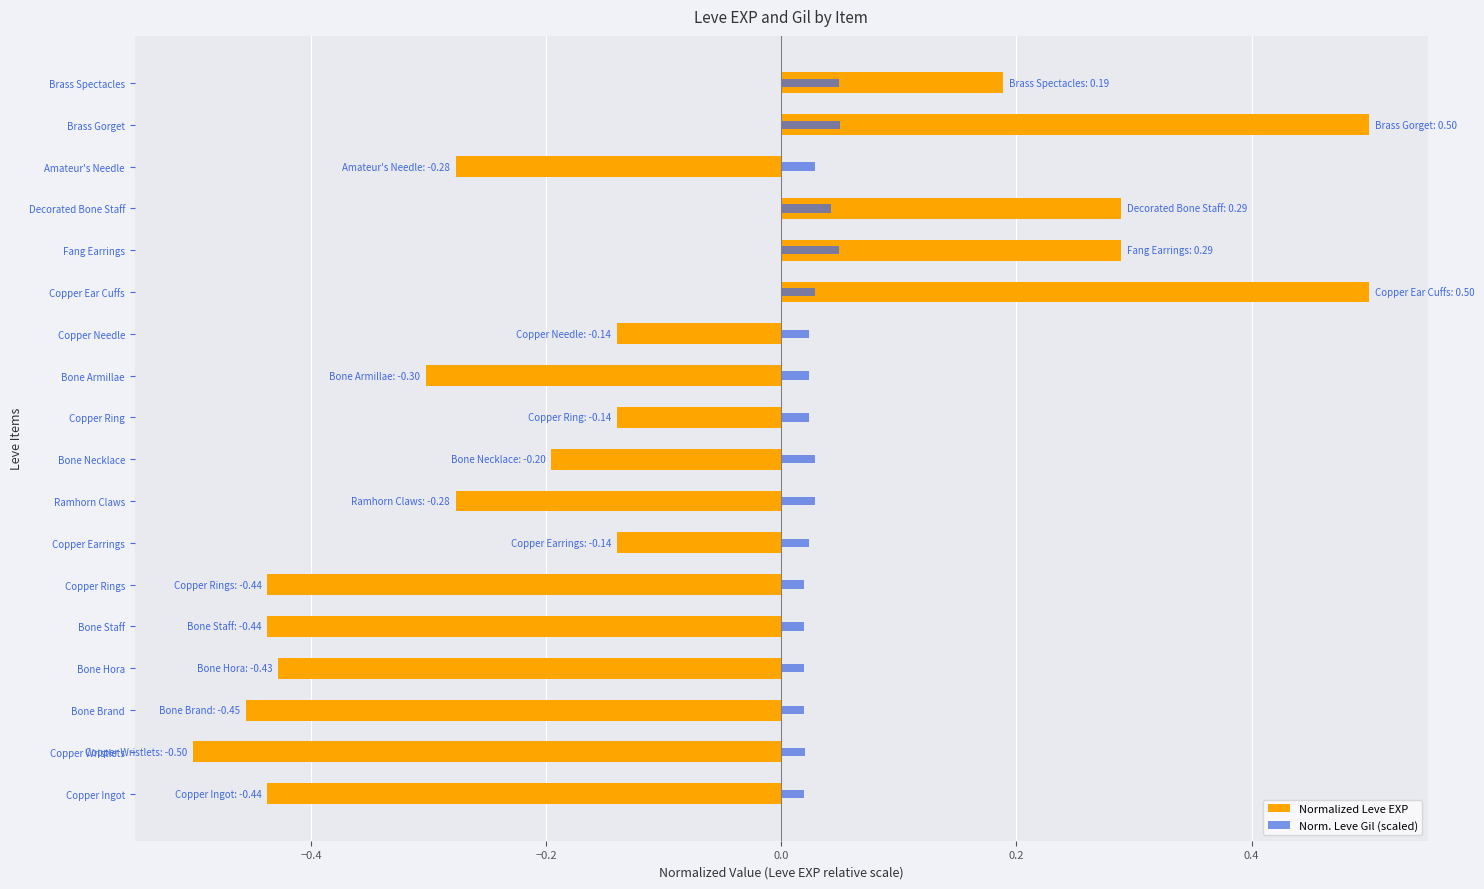

The value of Norm. Leve Gil (scaled) at Copper Earrings is 0.0. True or false?

True